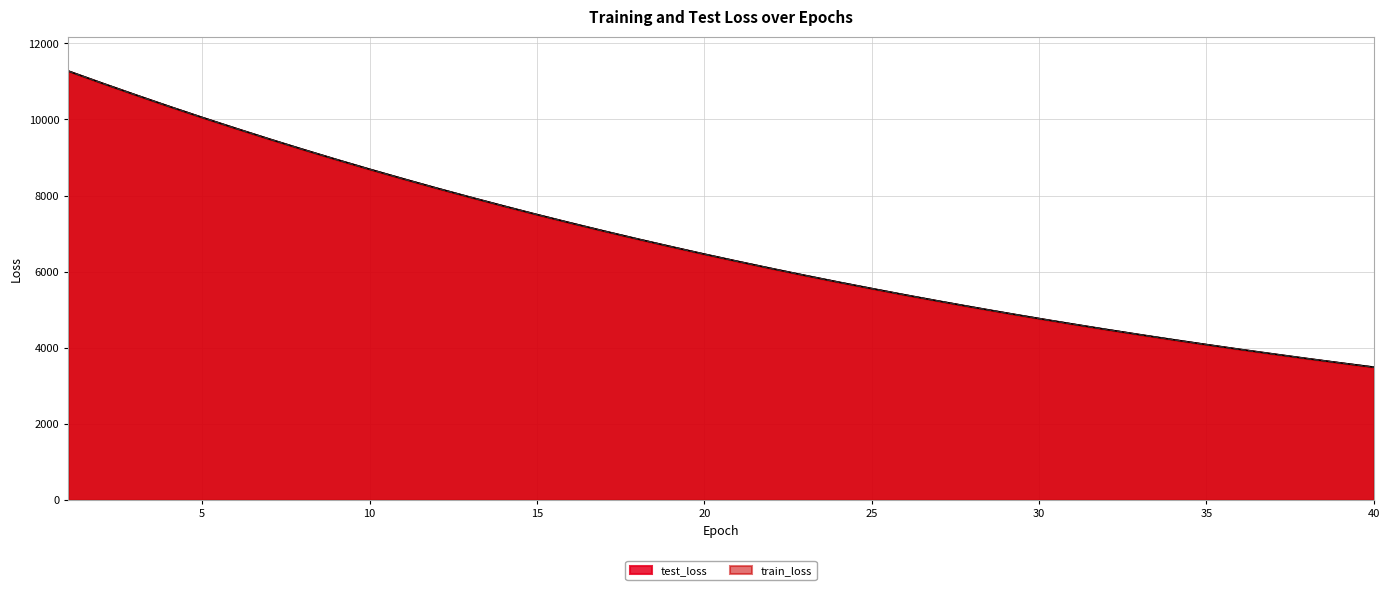

True or false: train_loss and test_loss cross at least once.

False